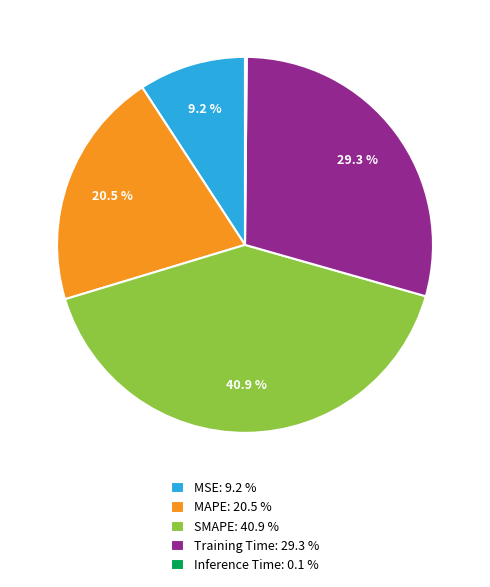

Does MAPE account for over 50% of the chart?

No